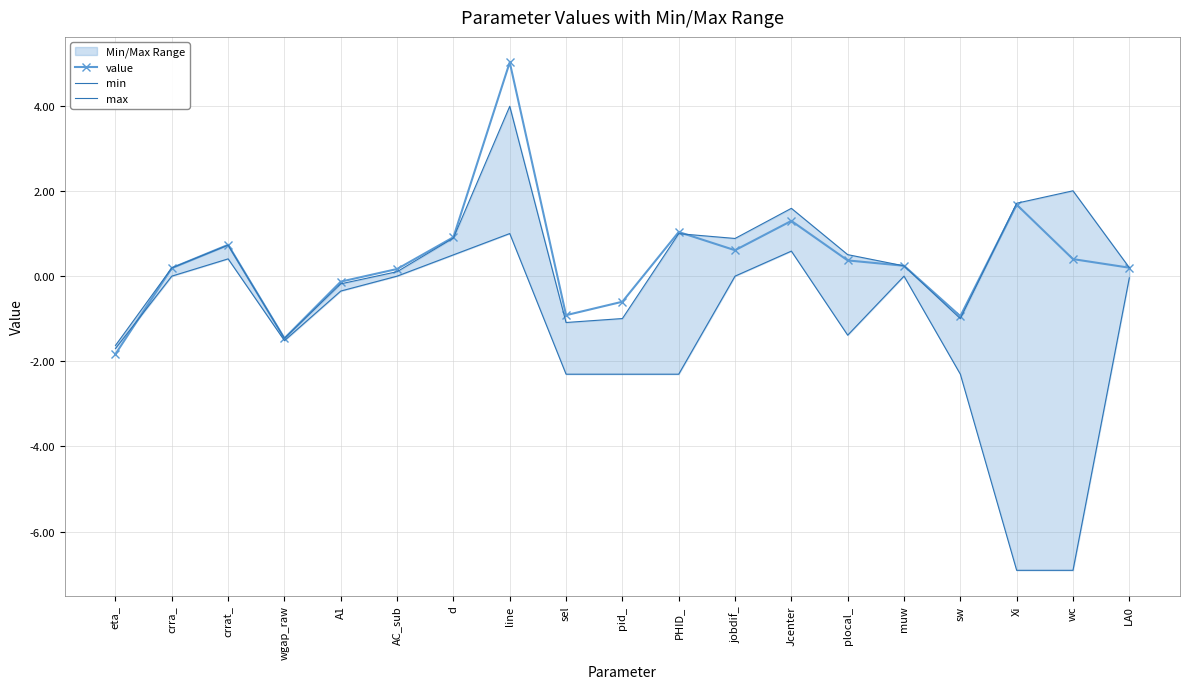

Reading left to right, what are all the values shown in this chart?

value: eta_=-1.8	crra_=0.2	crrat_=0.7	wgap_raw=-1.5	A1=-0.1	AC_sub=0.2	d=0.9	line=5.0	sel=-0.9	pid_=-0.6	PHID_=1.0	jobdif_=0.6	Jcenter=1.3	plocal_=0.4	muw=0.2	sw=-0.9	Xi=1.7	wc=0.4	LA0=0.2
min: eta_=-1.7	crra_=0.0	crrat_=0.4	wgap_raw=-1.5	A1=-0.3	AC_sub=0.0	d=0.5	line=1.0	sel=-2.3	pid_=-2.3	PHID_=-2.3	jobdif_=0.0	Jcenter=0.6	plocal_=-1.4	muw=0.0	sw=-2.3	Xi=-6.9	wc=-6.9	LA0=-0.0
max: eta_=-1.6	crra_=0.2	crrat_=0.7	wgap_raw=-1.5	A1=-0.2	AC_sub=0.1	d=0.9	line=4.0	sel=-1.1	pid_=-1.0	PHID_=1.0	jobdif_=0.9	Jcenter=1.6	plocal_=0.5	muw=0.2	sw=-1.0	Xi=1.7	wc=2.0	LA0=0.2